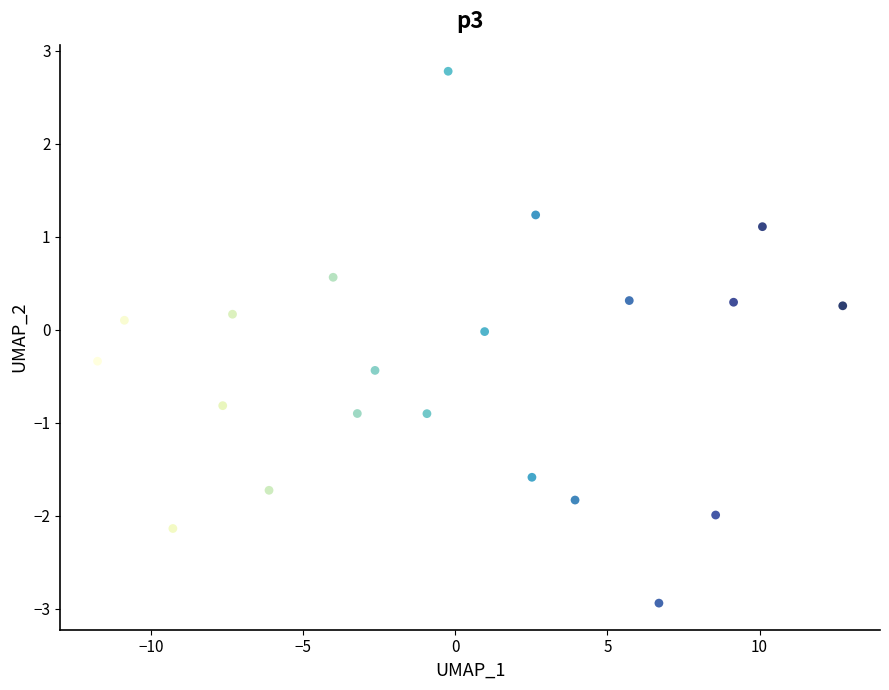

What is the range of X values (max minus min)?

24.5